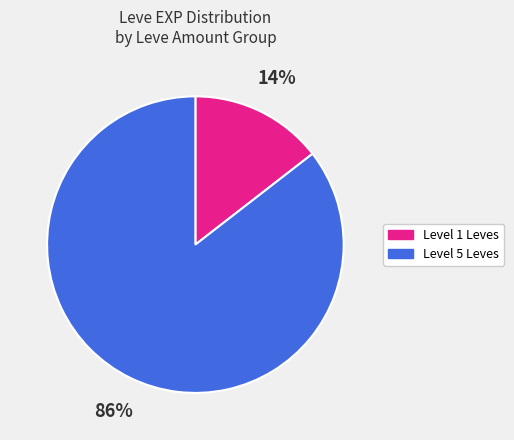

To the nearest percent, what is the average slice percentage?

50%